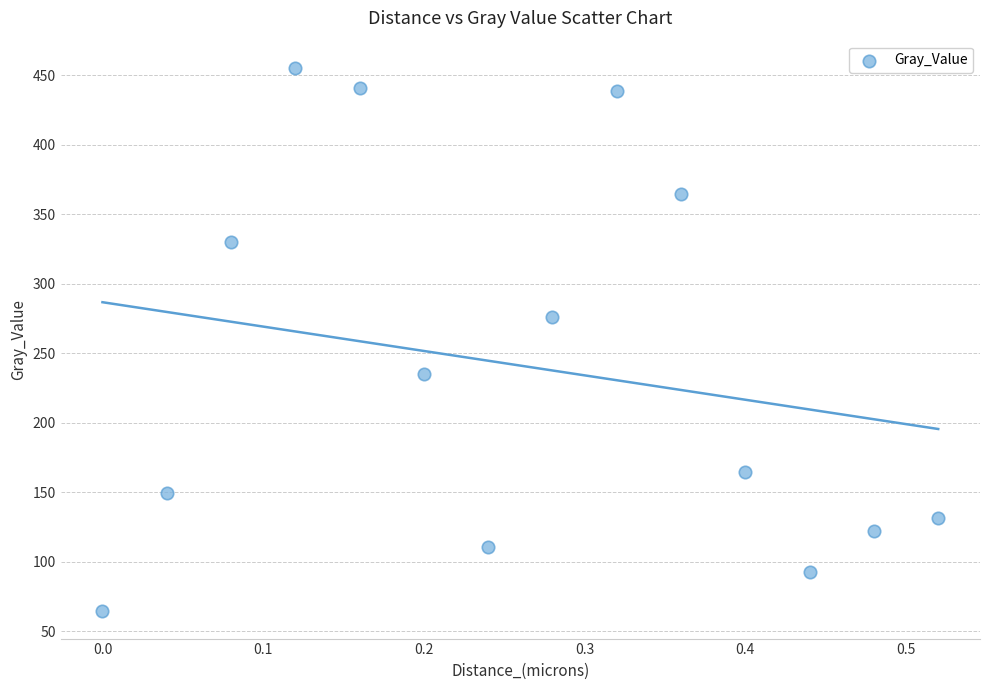

What Y value in the scatter plot is closest to 259?

276.3